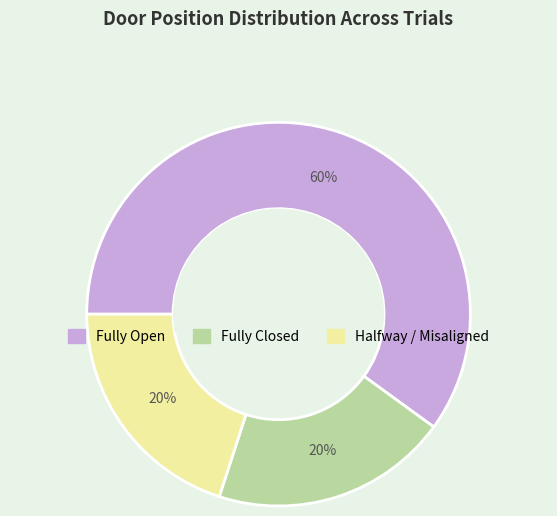

Do Halfway / Misaligned and Fully Closed together represent more than half of the pie?

No